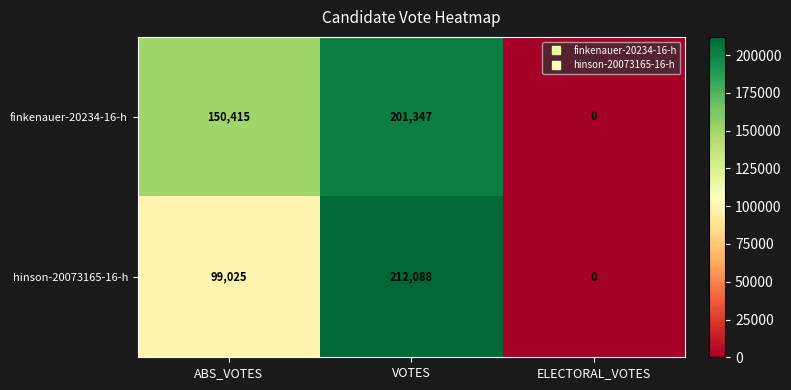

What is the difference between the maximum and second lowest values in the hinson-20073165-16-h series?

113063